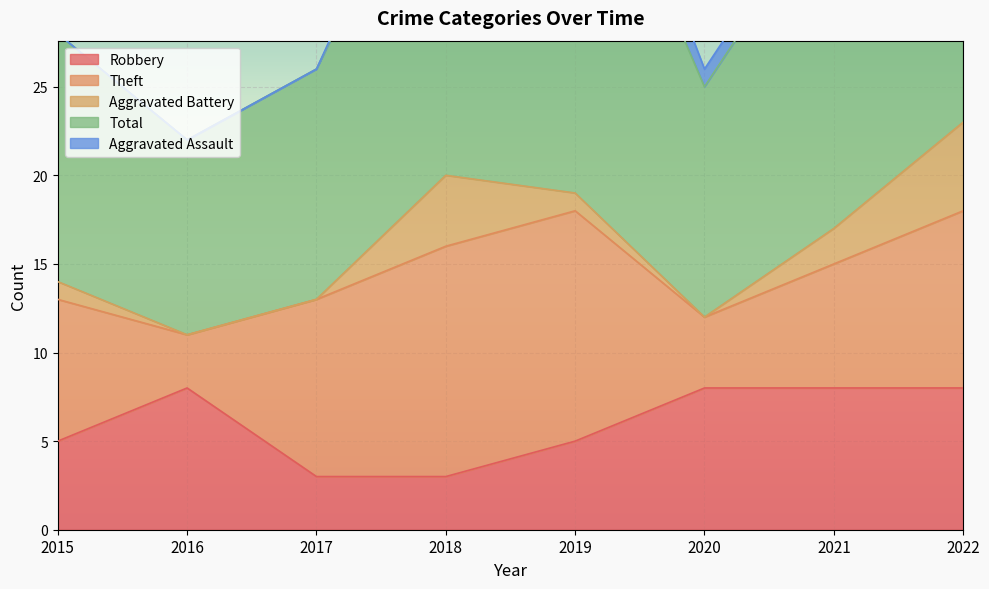

What is the value of the Theft point at the 7th from the left?

7